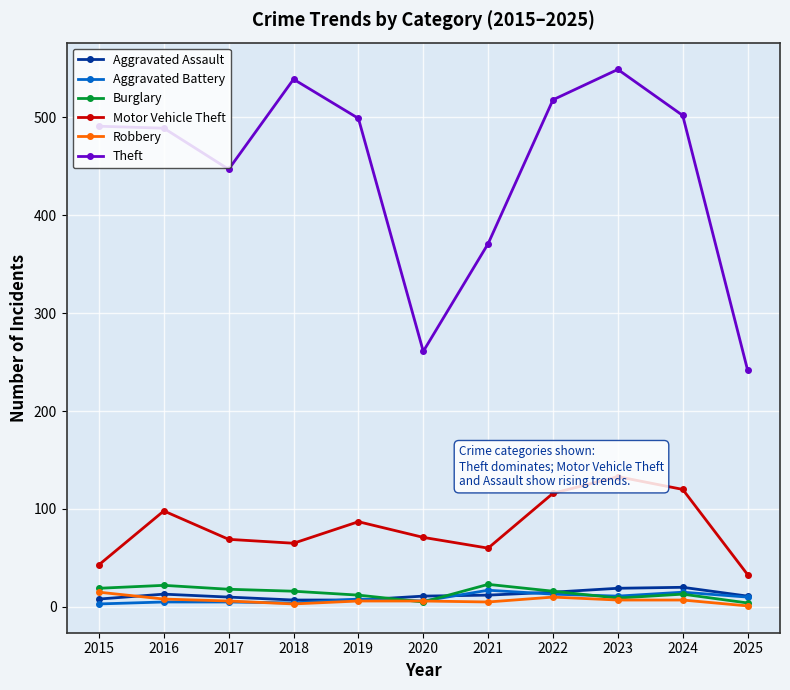

What are all the series names shown in the legend?

Aggravated Assault, Aggravated Battery, Burglary, Motor Vehicle Theft, Robbery, Theft